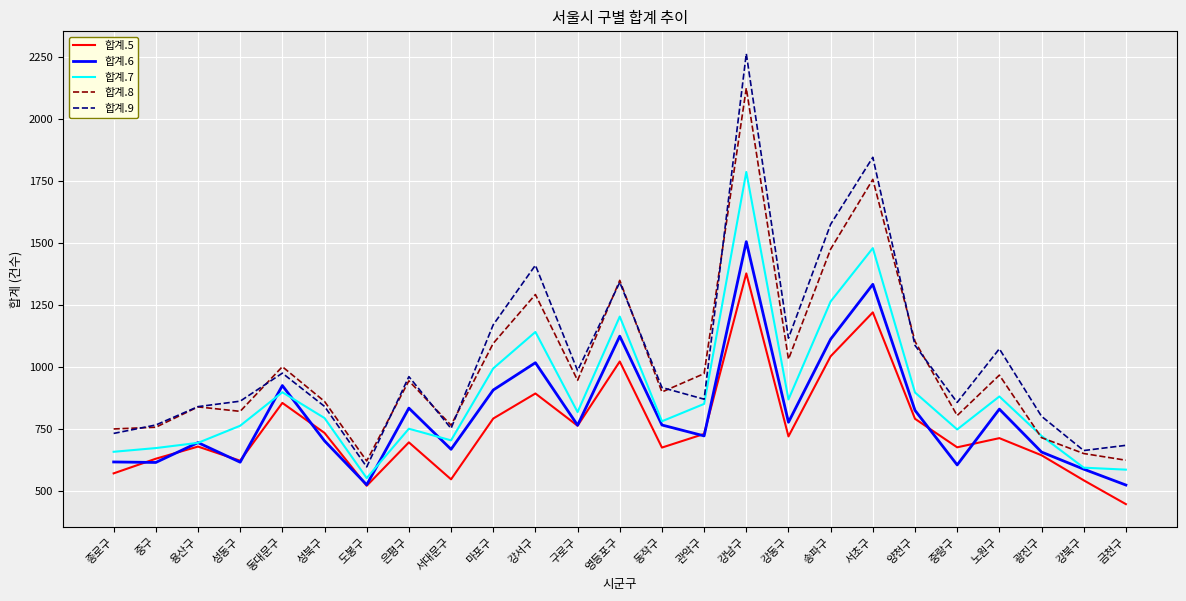

True or false: 합계.5 and 합계.9 cross at least once.

False